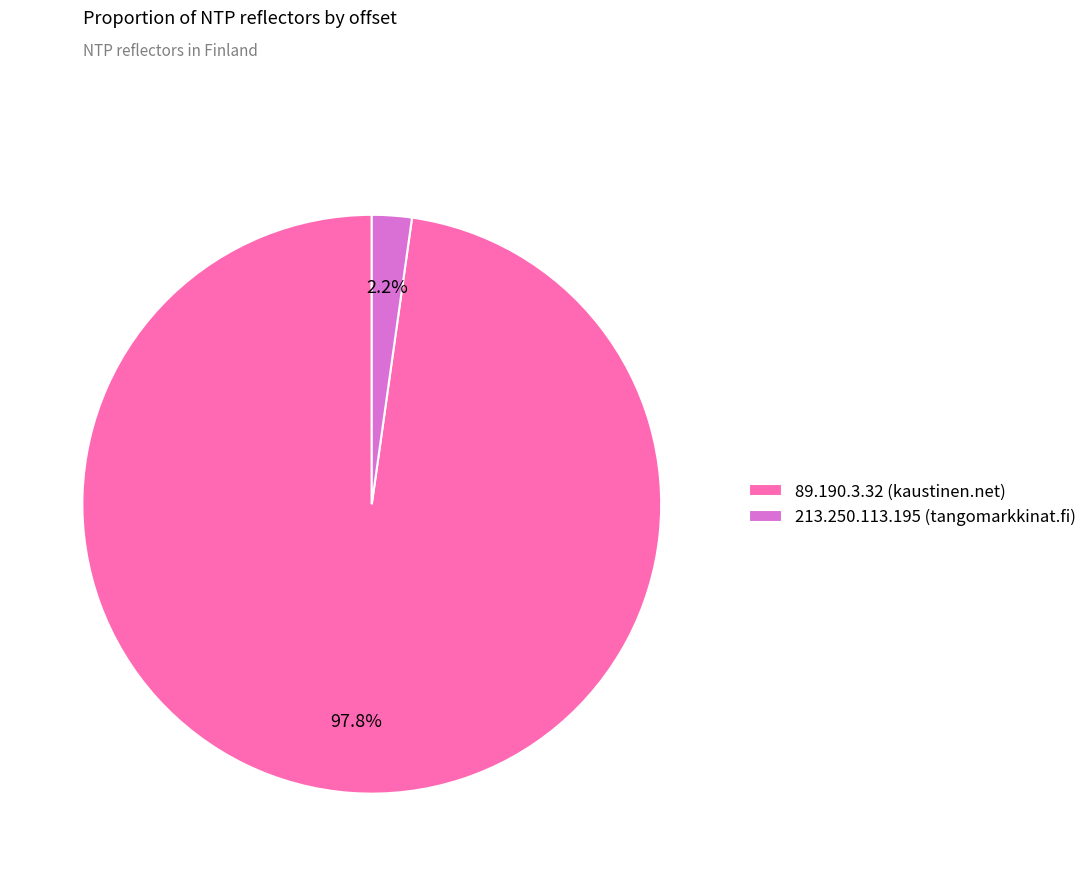

Is there a majority slice in this chart?

Yes